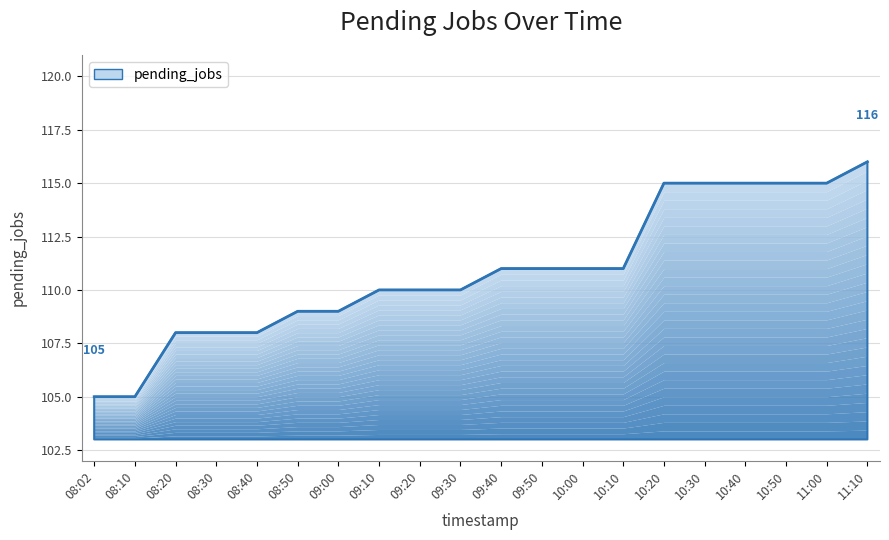

What is the change in value from 09:30 to 10:00?

+1